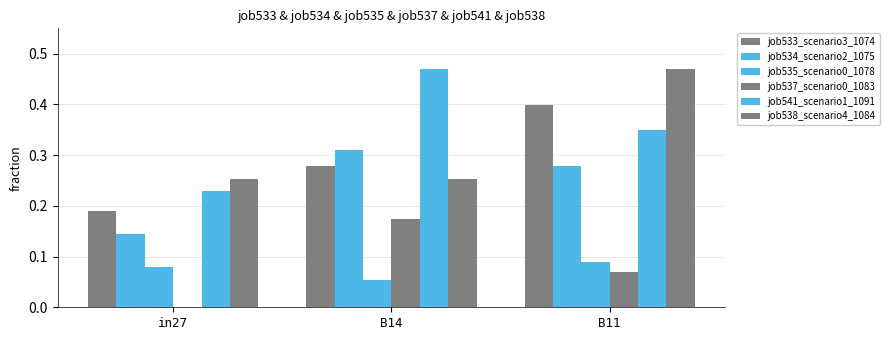

How many groups of bars are there?

3